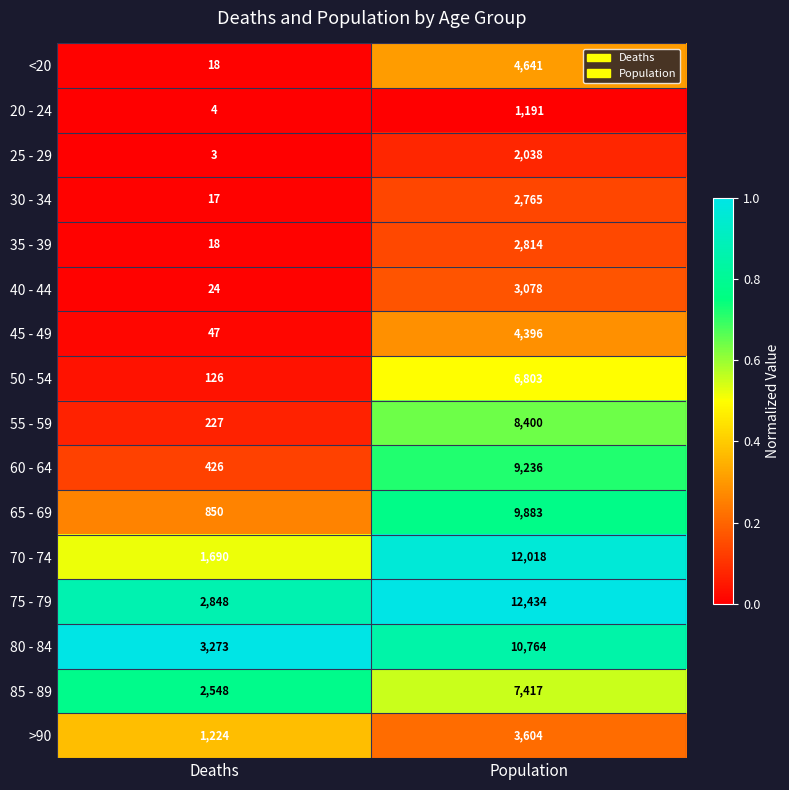

What is the sum of all 45 - 49 values?

4443